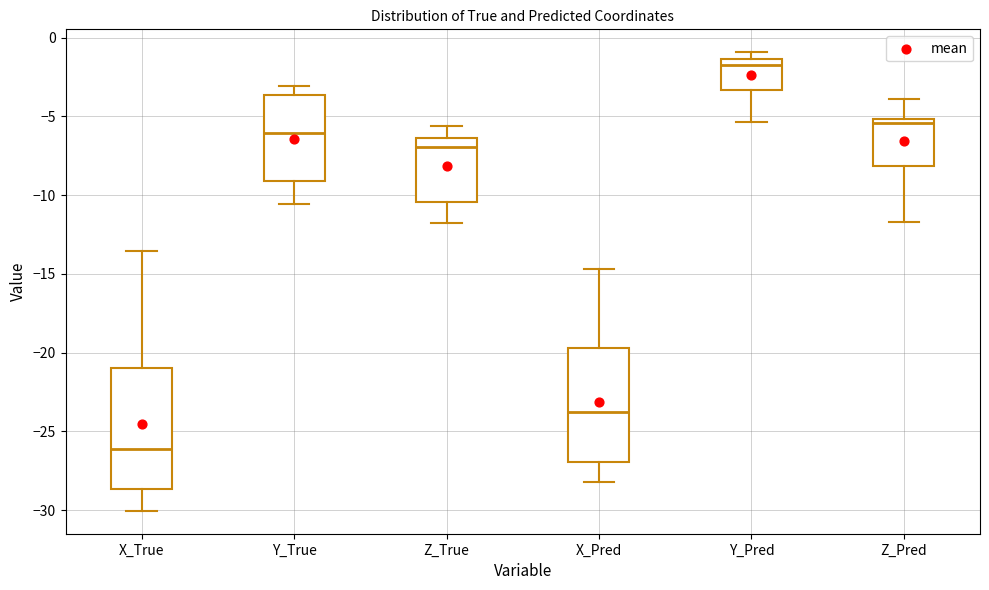

Reading left to right, read every box against the y-axis: the position of its median line, the range the box covers, and the ends of its whiskers. The values are not printed on the chart, so give them approximately, as read against the axis.

X_True: median -26.0, box -28.5 to -21.0, whiskers -30.0 to -13.5
Y_True: median -6.0, box -9.0 to -3.5, whiskers -10.5 to -3.0
Z_True: median -7.0, box -10.5 to -6.5, whiskers -12.0 to -5.5
X_Pred: median -24.0, box -27.0 to -19.5, whiskers -28.0 to -14.5
Y_Pred: median -1.5 (just below the box's upper edge), box -3.5 to -1.5, whiskers -5.5 to -1.0
Z_Pred: median -5.5, box -8.0 to -5.0, whiskers -11.5 to -4.0